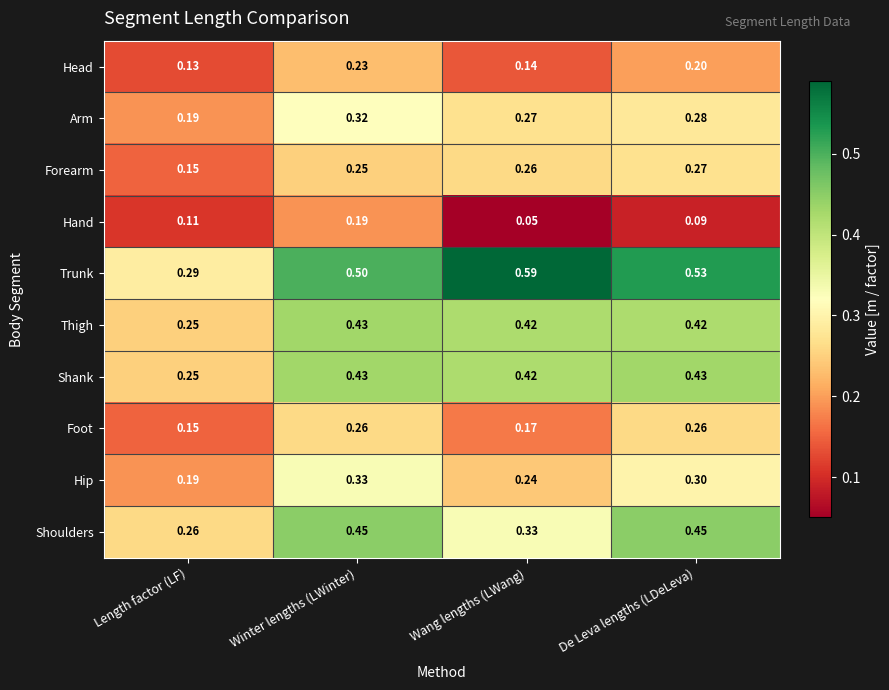

Where is Foot nearest to the value 0?

Length factor (LF)